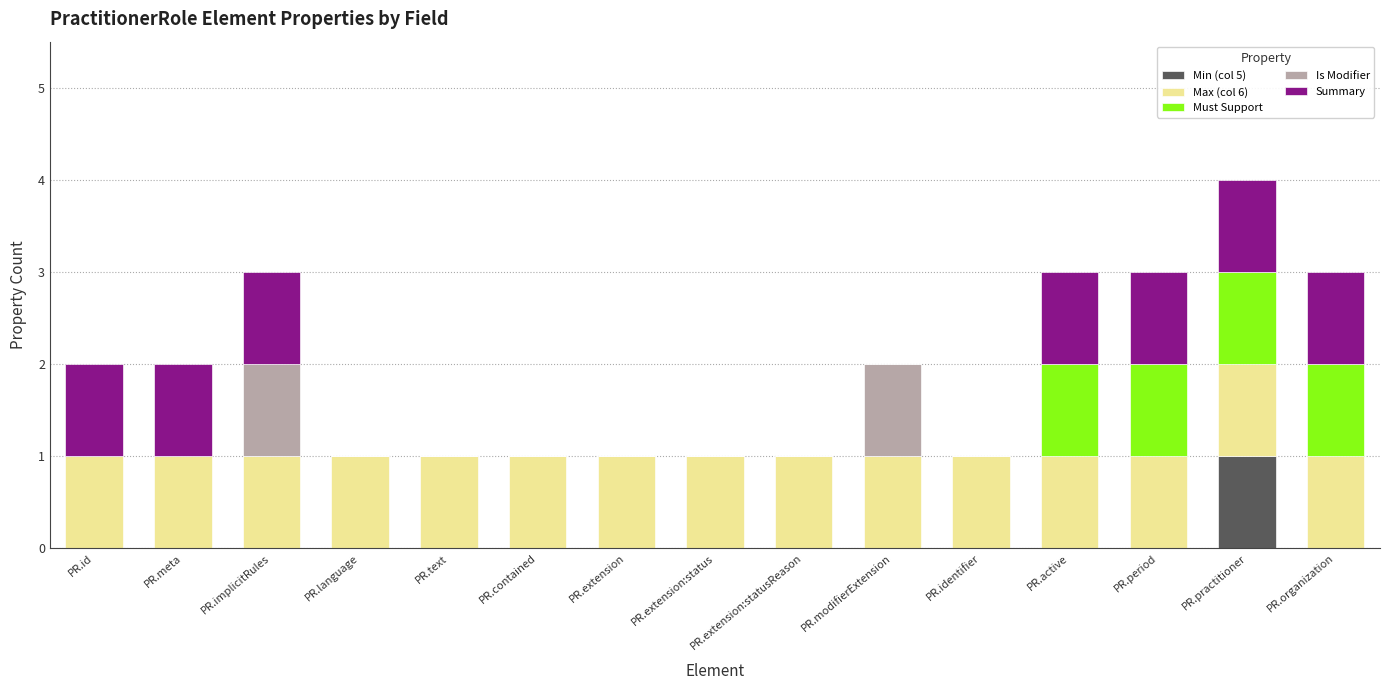

Is it true that Min (col 5) equals 1 at PR.practitioner?

True